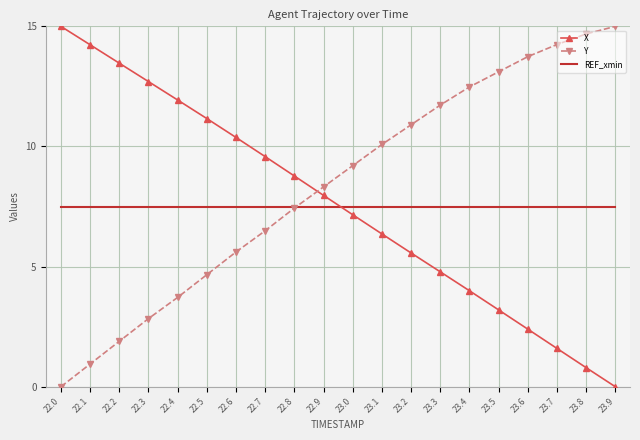

Rank the series at 23.4 from lowest to highest value.

X, REF_xmin, Y